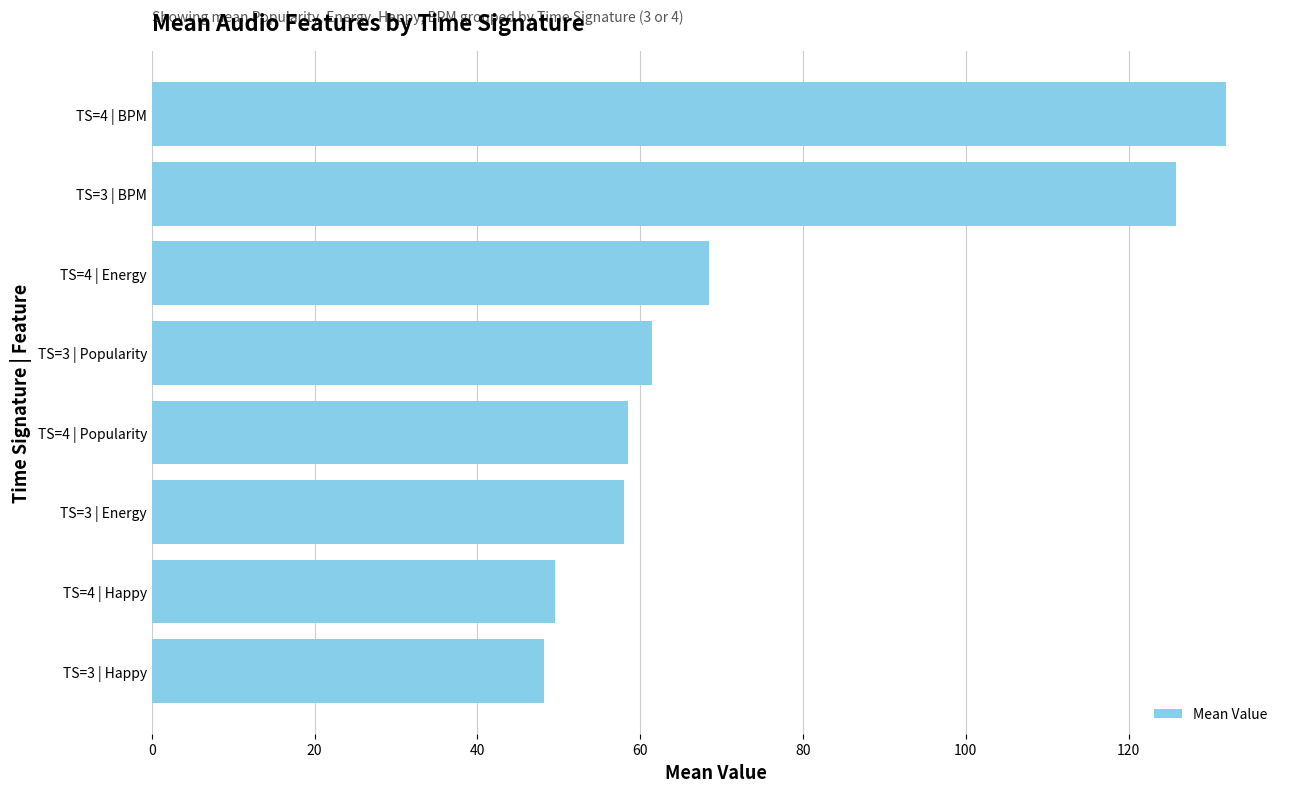

How many values are below 61?

4